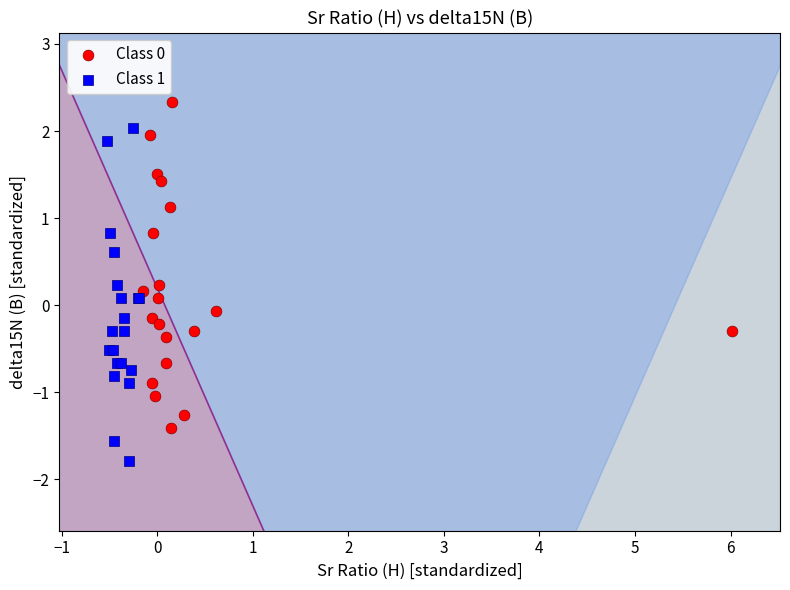

Which series contains the lowest Y value?

Class 1